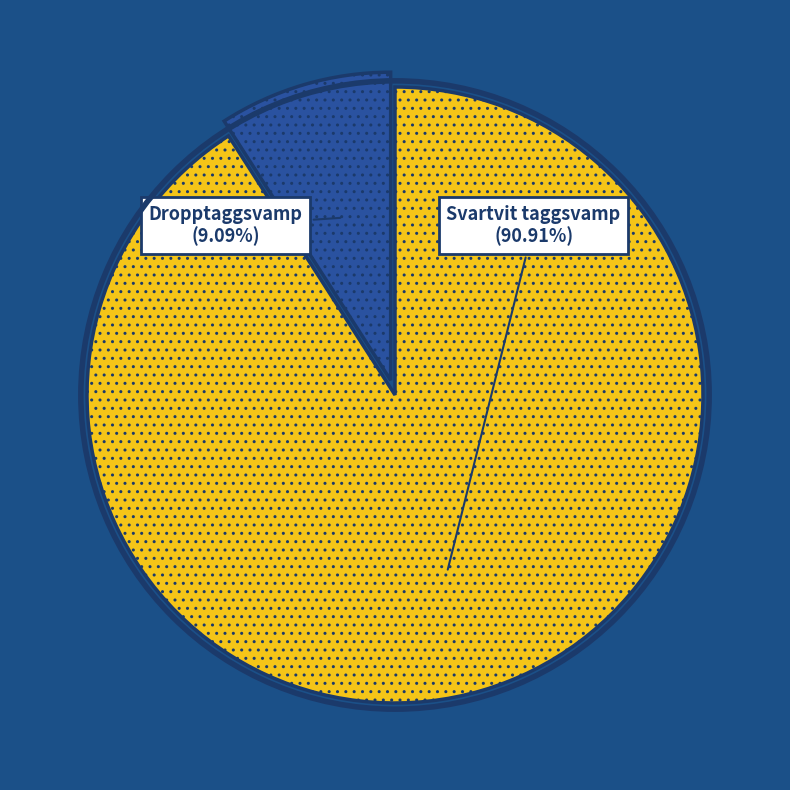

Does any single category account for the majority?

Yes